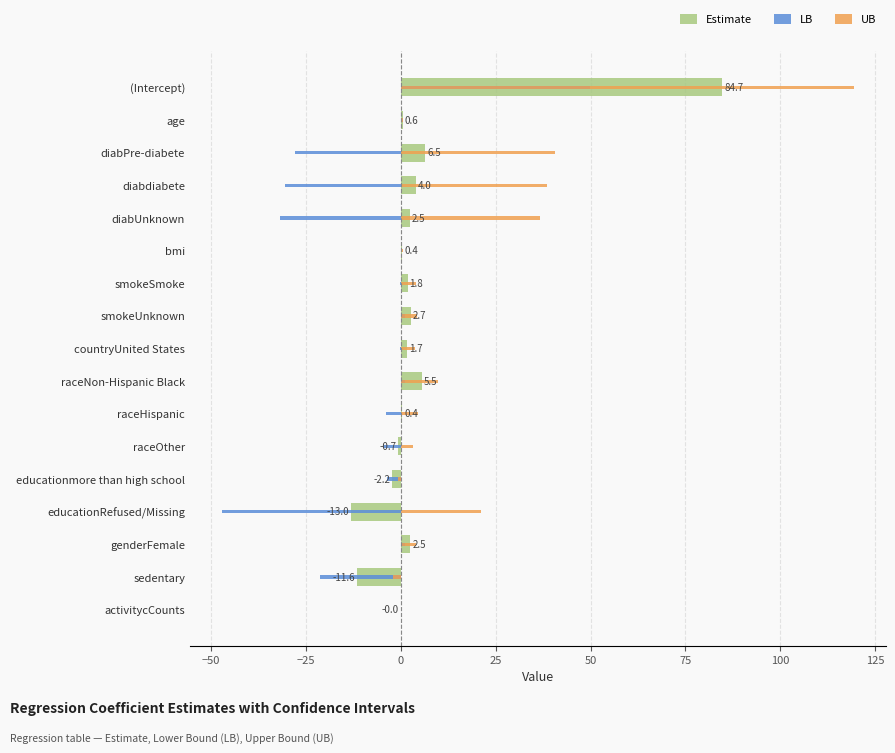

Does the chart contain stacked bars?

No